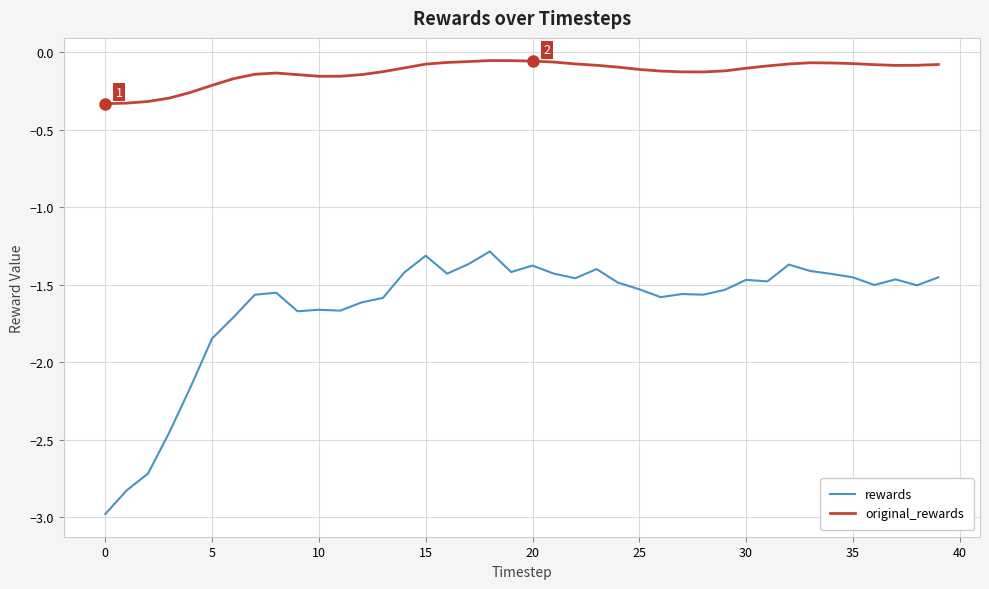

True or false: rewards and original_rewards intersect in this chart.

False